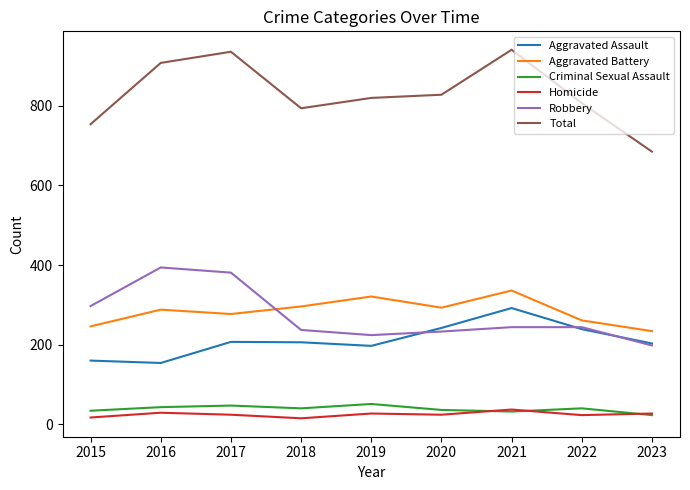

The value of Total at 2023 is 685. True or false?

True